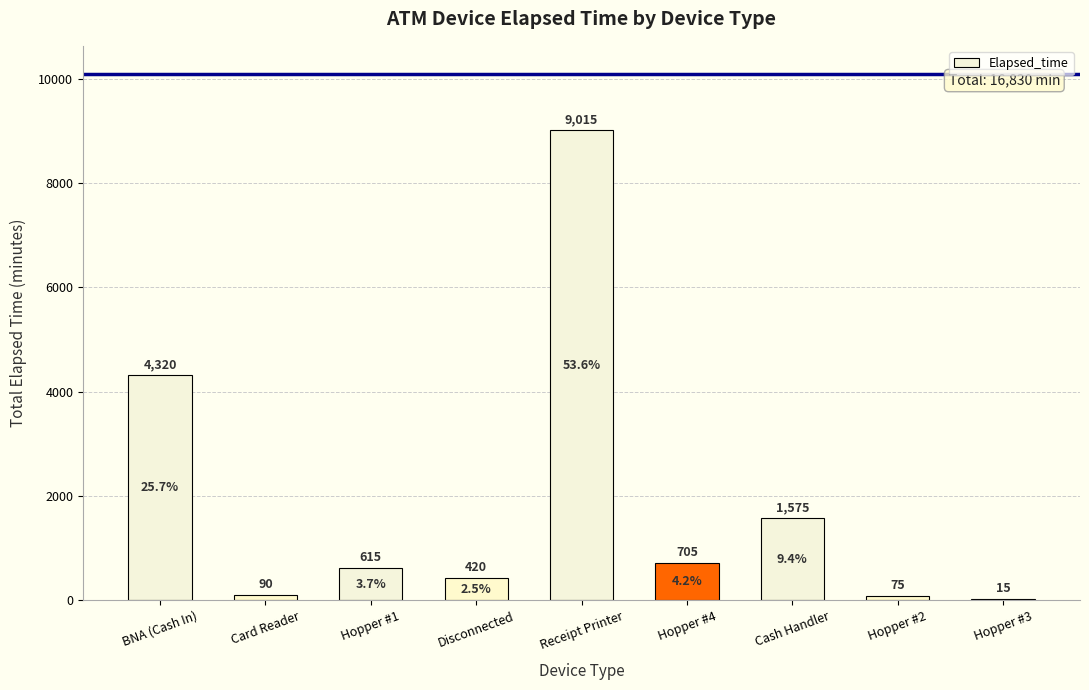

The value at Cash Handler is 2163. True or false?

False